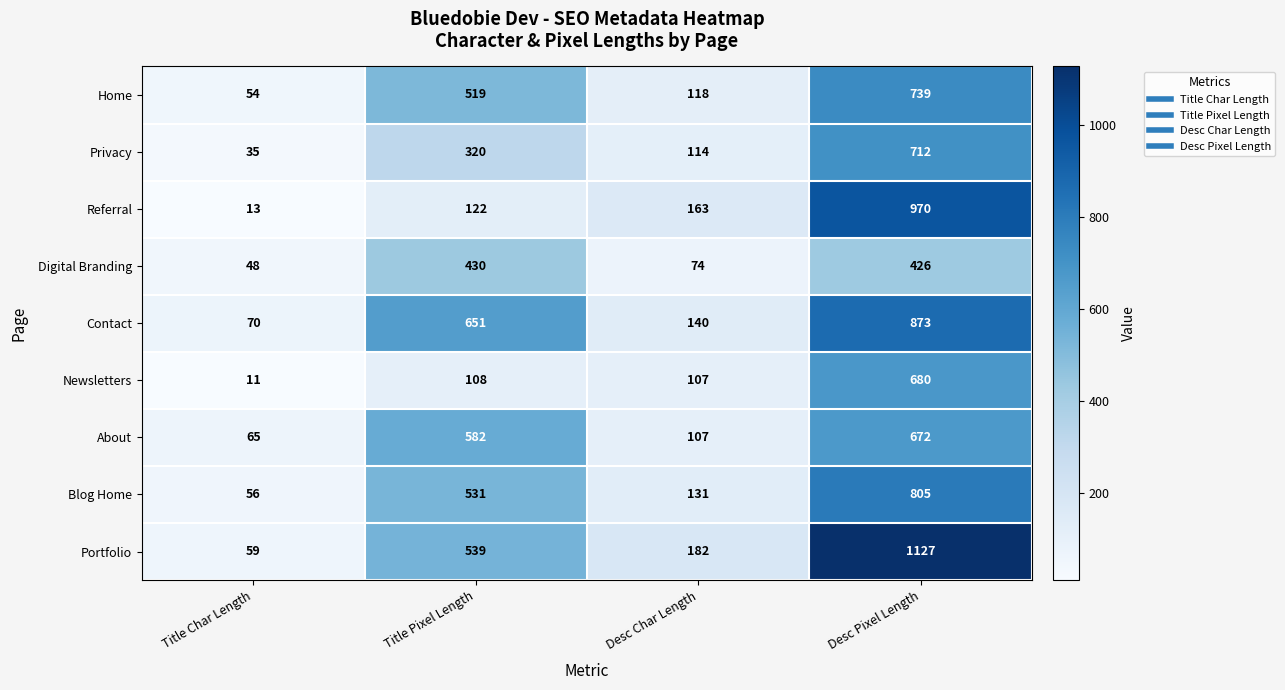

What is the difference between the Home values at Title Pixel Length and Title Char Length?

465